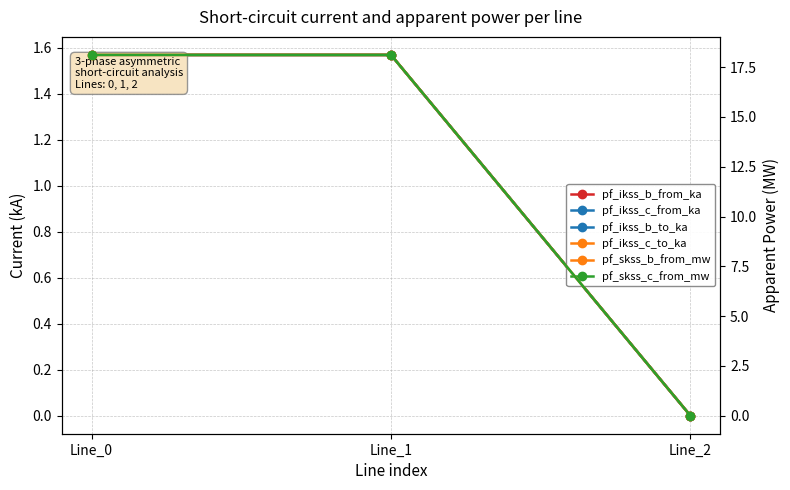

Reading right to left, list all the values displayed in this chart.

pf_ikss_b_from_ka: 0.0	1.6	1.6
pf_ikss_c_from_ka: 0.0	1.6	1.6
pf_ikss_b_to_ka: 0.0	1.6	1.6
pf_ikss_c_to_ka: 0.0	1.6	1.6
pf_skss_b_from_mw: 0.0	18.1	18.1
pf_skss_c_from_mw: 0.0	18.1	18.1